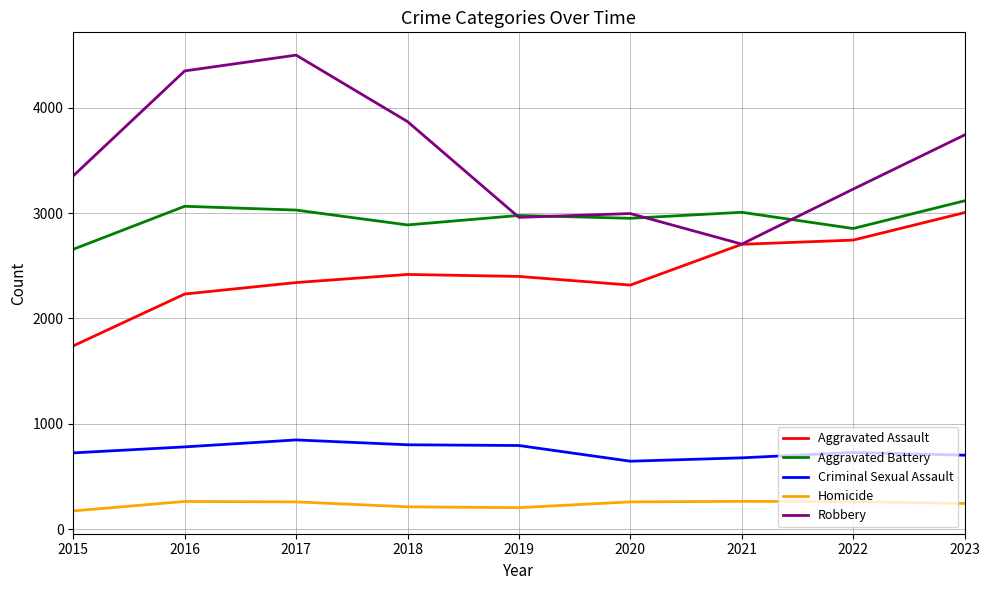

What is the difference between the highest and lowest values at 2016?

4087